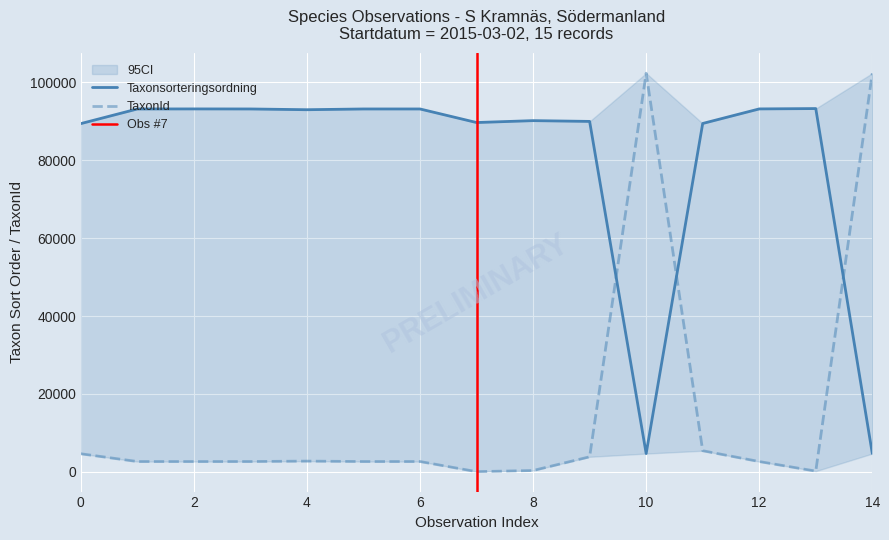

Between 2015-03-02 and 2015-03-02, which series saw the biggest shift?

TaxonId